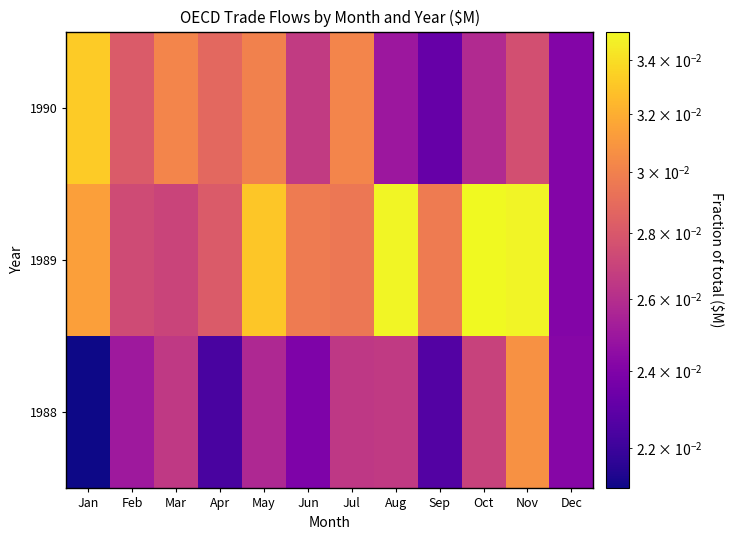

Which series changed the most between Oct and Dec?

1989